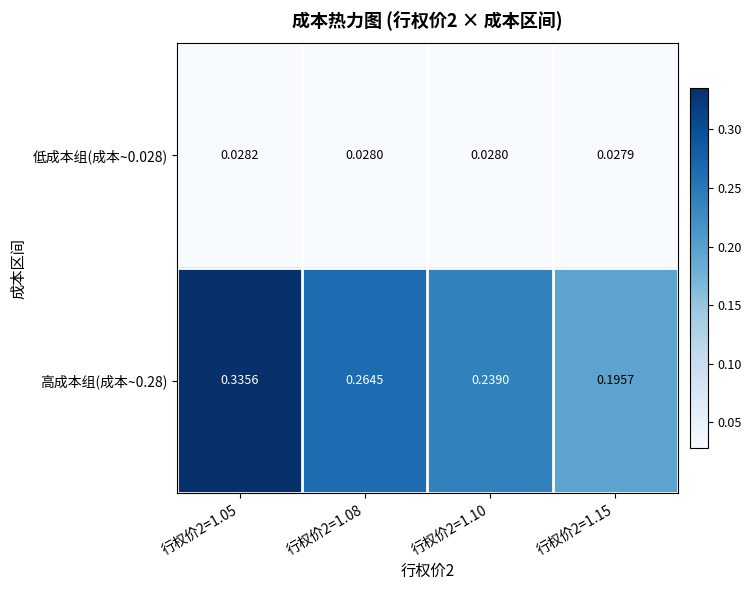

Is the value of 高成本组(成本~0.28) at 行权价2=1.05 greater than the value of 低成本组(成本~0.028) at 行权价2=1.08?

Yes